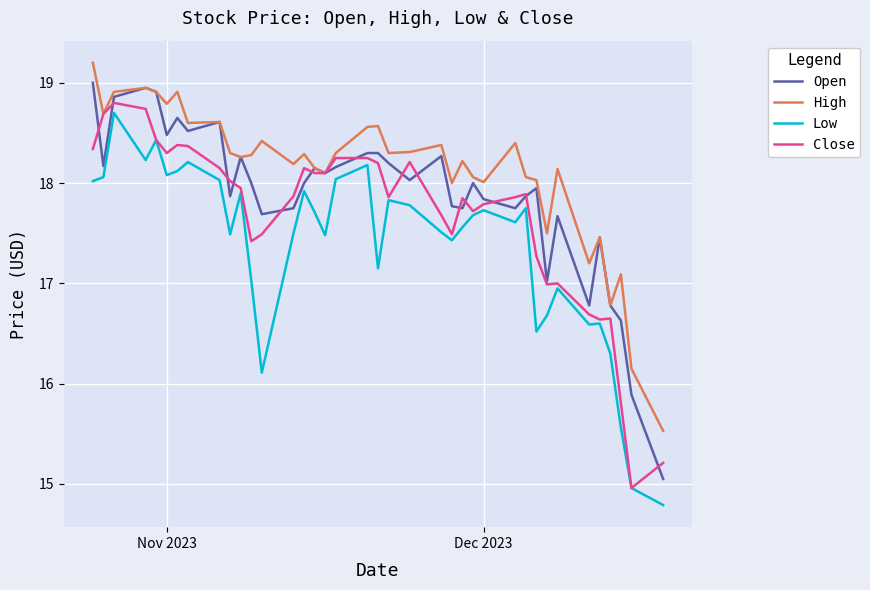

Which series has the largest range (max minus min)?

Open